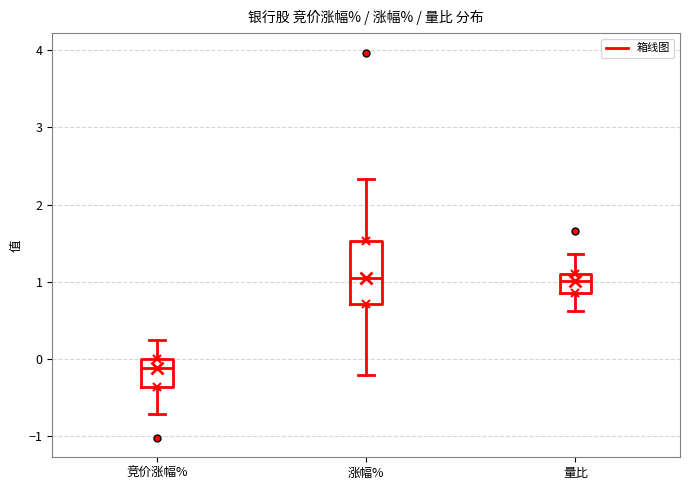

Reading left to right, read every box against the y-axis: the position of its median line, the range the box covers, and the ends of its whiskers. The values are not printed on the chart, so give them approximately, as read against the axis.

竞价涨幅%: median -0.1, box -0.4 to 0.0, whiskers -0.7 to 0.3
涨幅%: median 1.1, box 0.7 to 1.5, whiskers -0.2 to 2.3
量比: median 1.0, box 0.9 to 1.1, whiskers 0.6 to 1.4